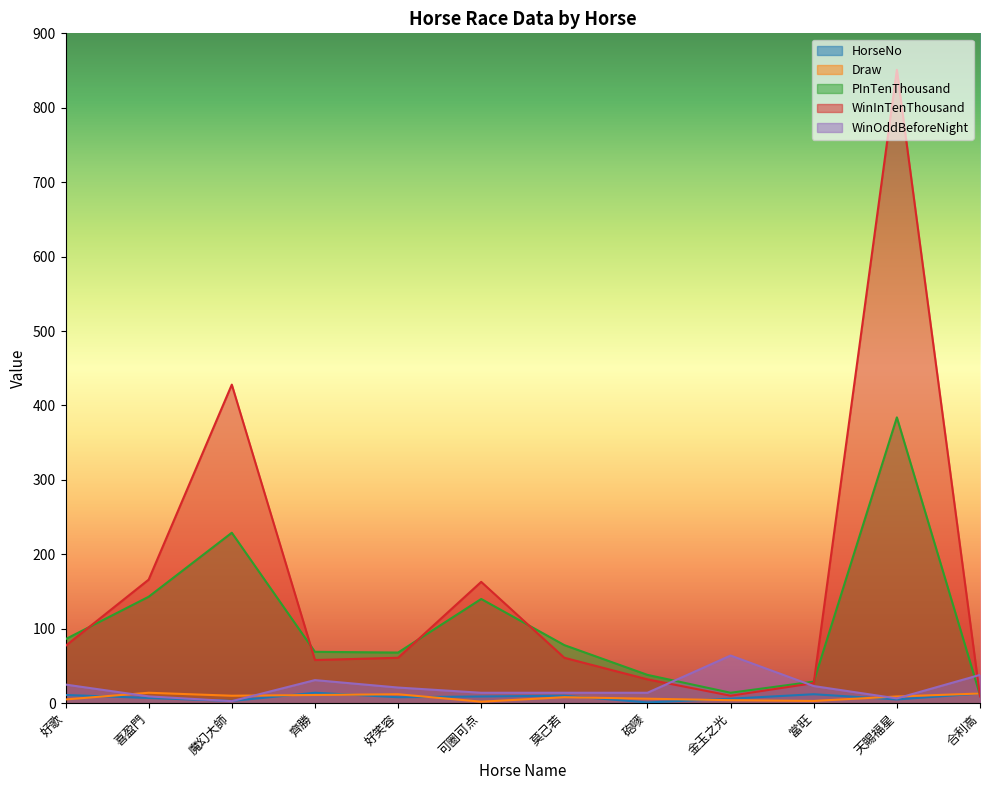

At which category does WinInTenThousand reach its first local valley?

齊勝